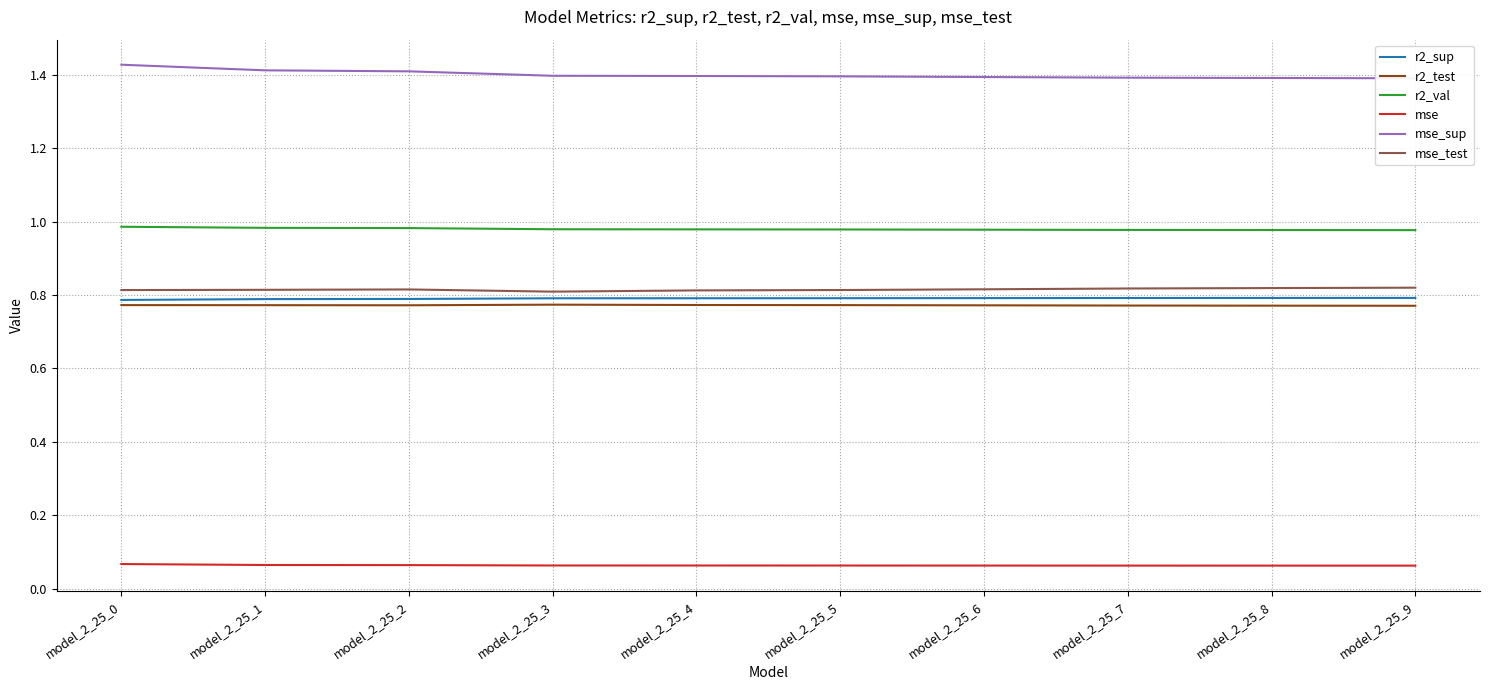

What is the highest value of the r2_val series?

1.0